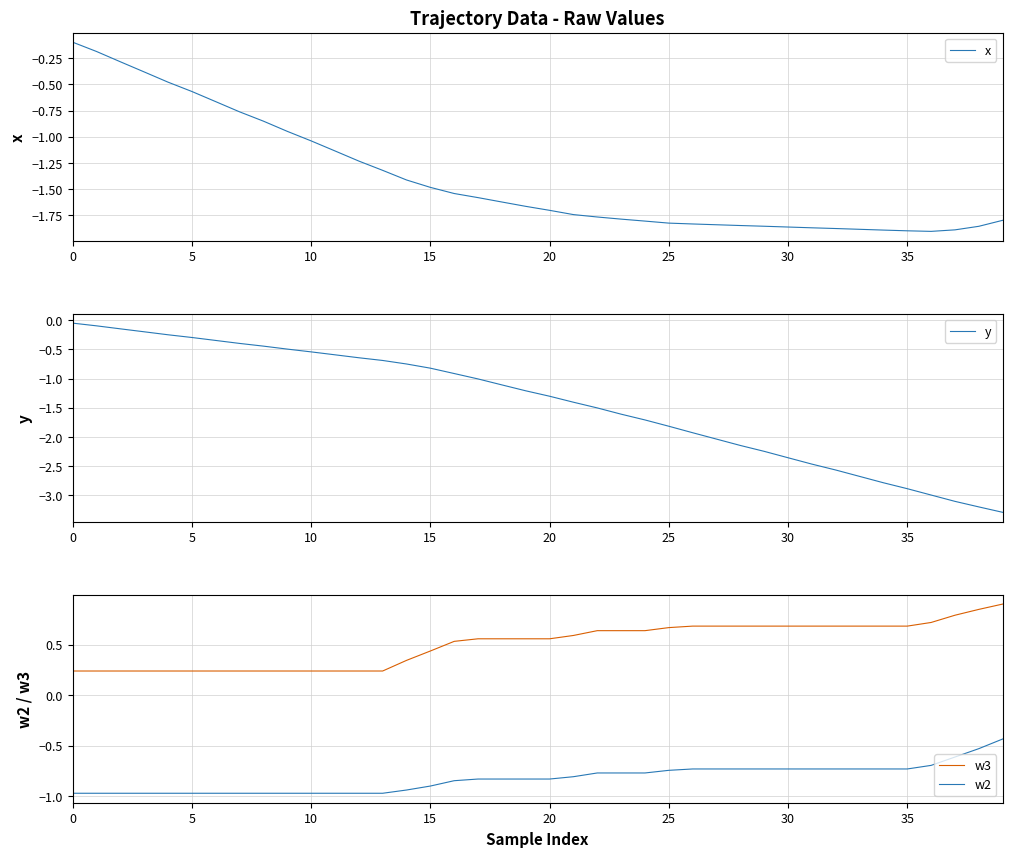

Where is y nearest to the value -1?

17